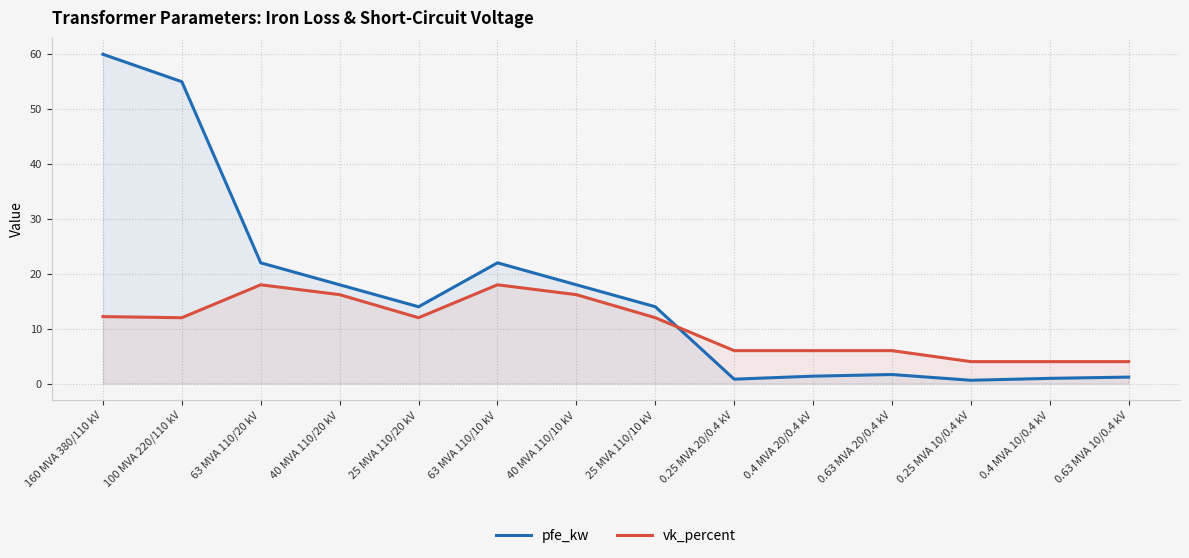

At which label does pfe_kw first exceed 14?

160 MVA 380/110 kV